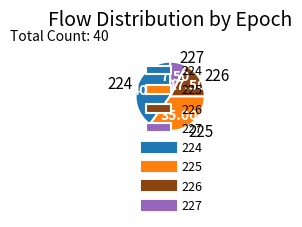

Which has a higher value, 227 or 224?

224